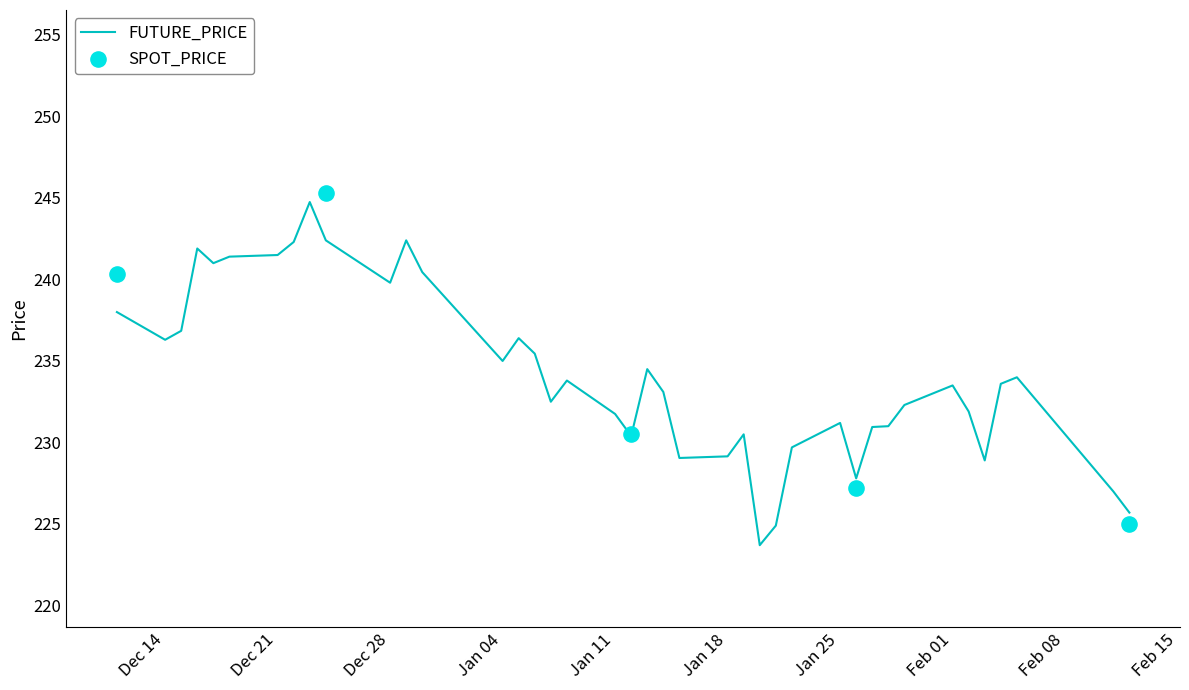

What is the lowest value of the FUTURE_PRICE series?

223.7